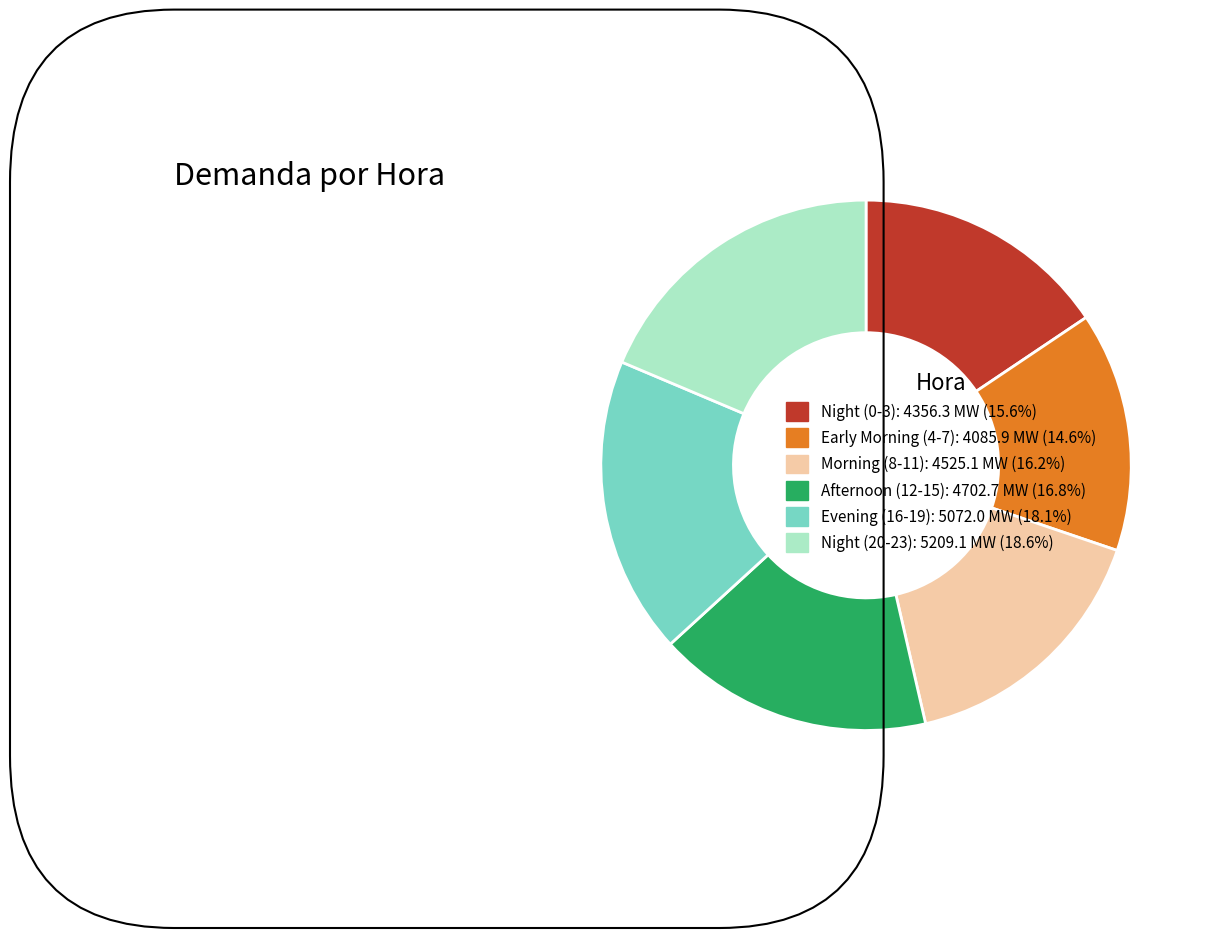

Does Afternoon (12-15): 4702.7 MW (16.8%) account for over 50% of the chart?

No